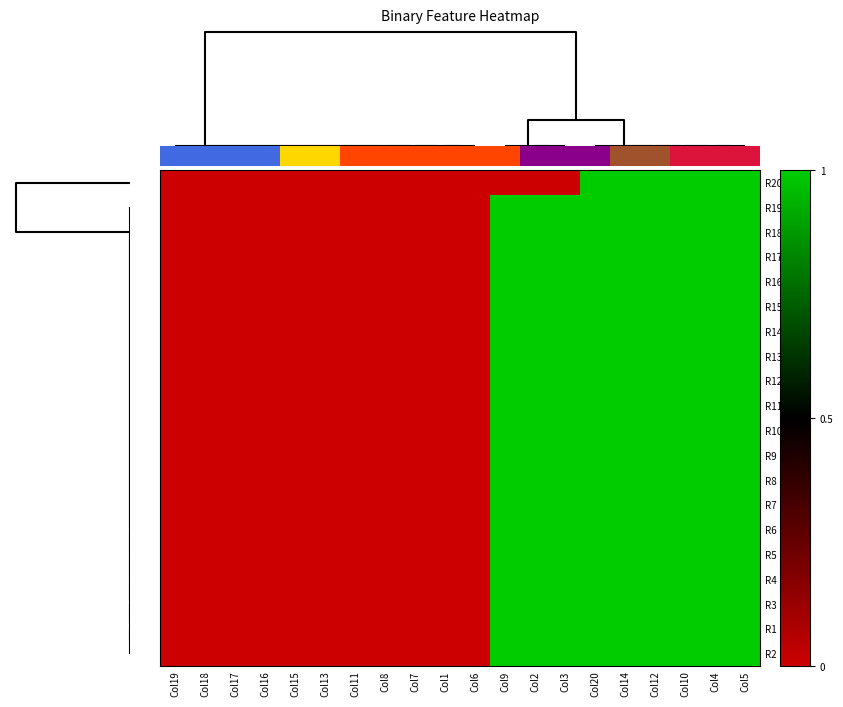

How many series are shown in this chart?

20